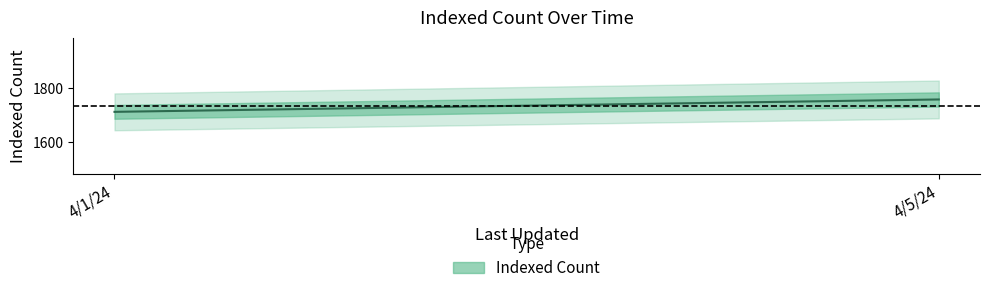

The value at 4/5/24 is 1758. True or false?

True